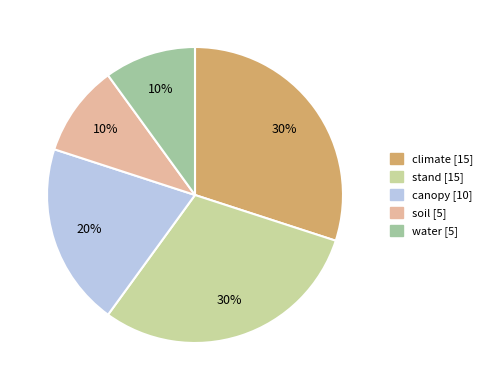

Does soil [5] account for over 50% of the chart?

No